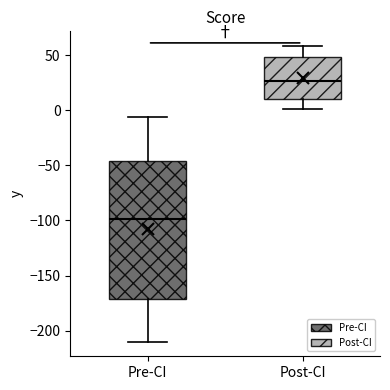

Which box has the lowest median line?

Pre-CI